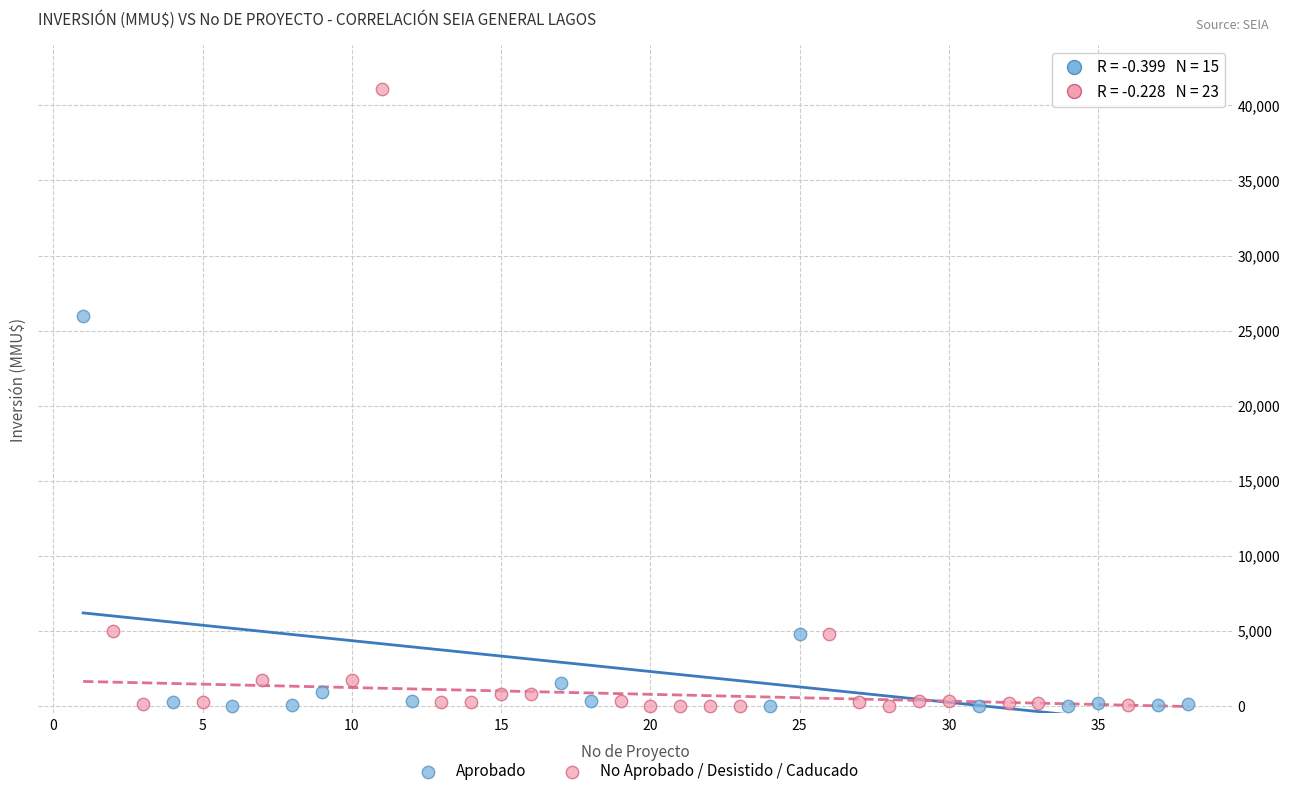

Which series contains the highest Y value?

No Aprobado / Desistido / Caducado